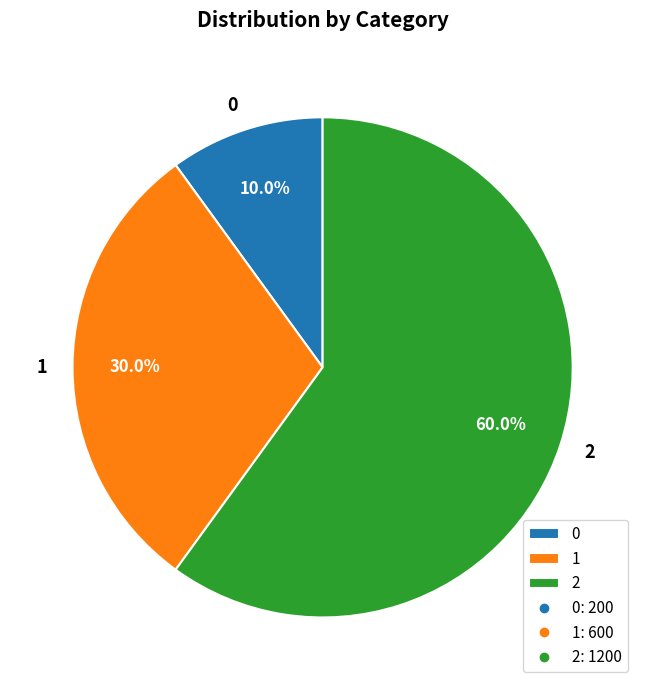

How many slices are in this pie chart?

3